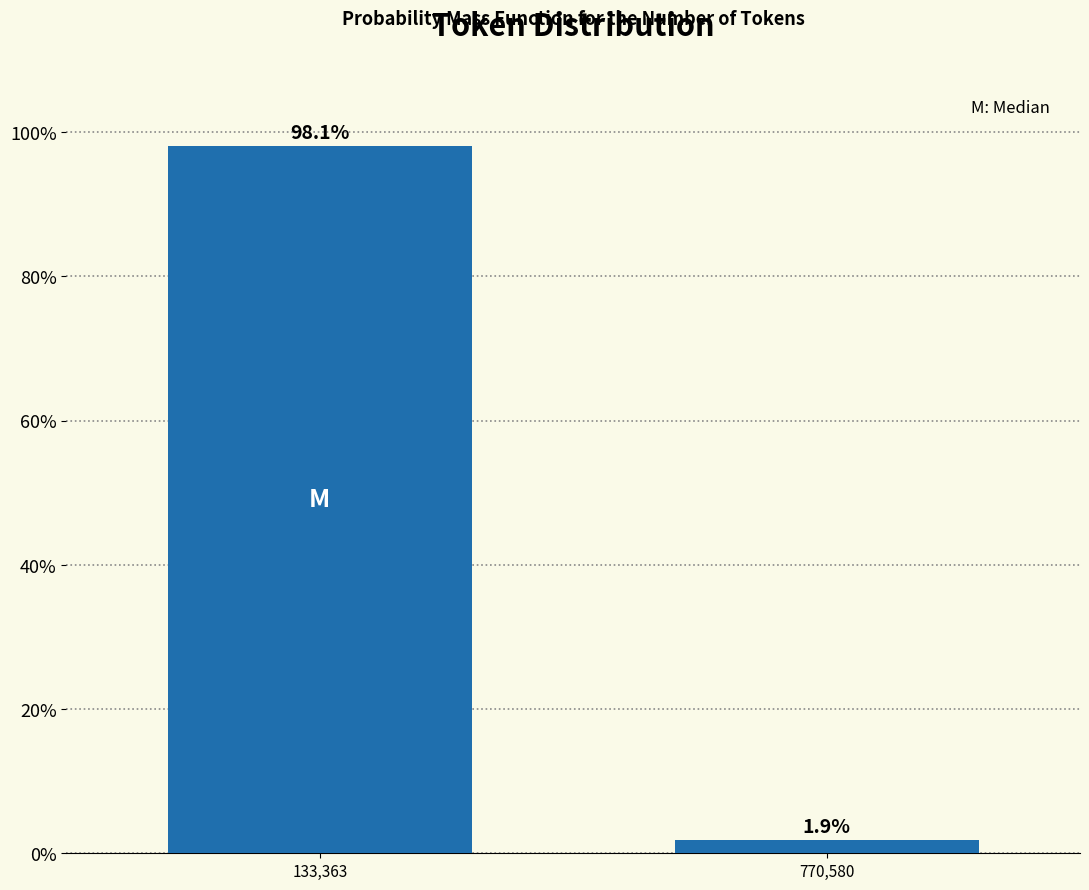

Reading right to left, transcribe all the data shown in this chart.

770,580=1.9	133,363=98.1